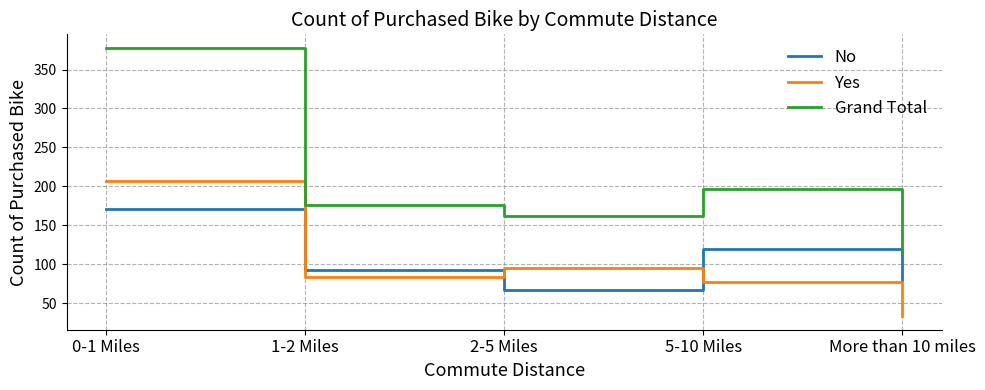

At which category does Yes reach its first local peak?

2-5 Miles